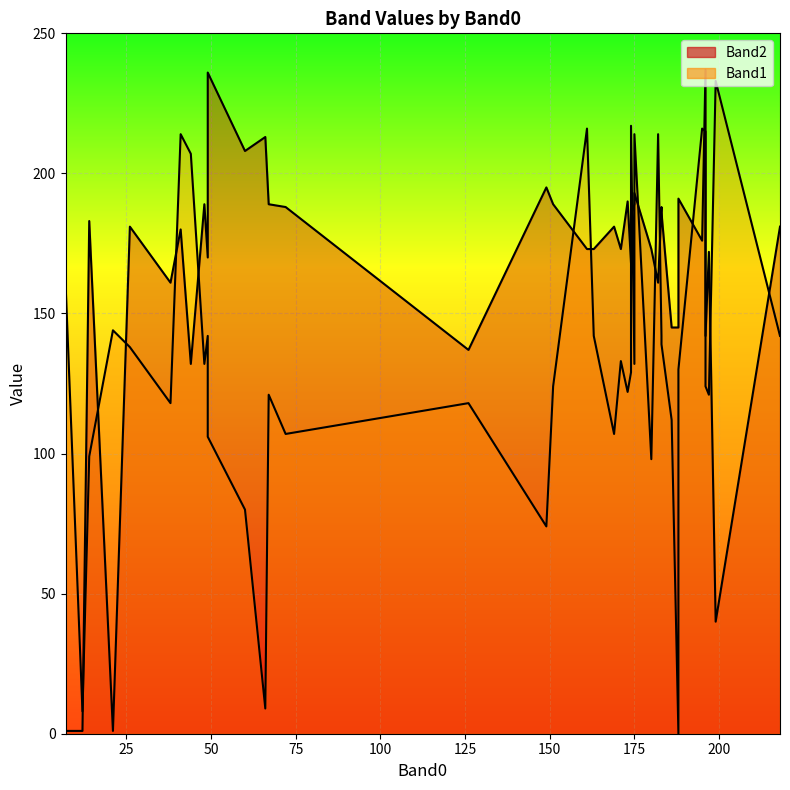

What is the difference between the highest and lowest values at 161?

43